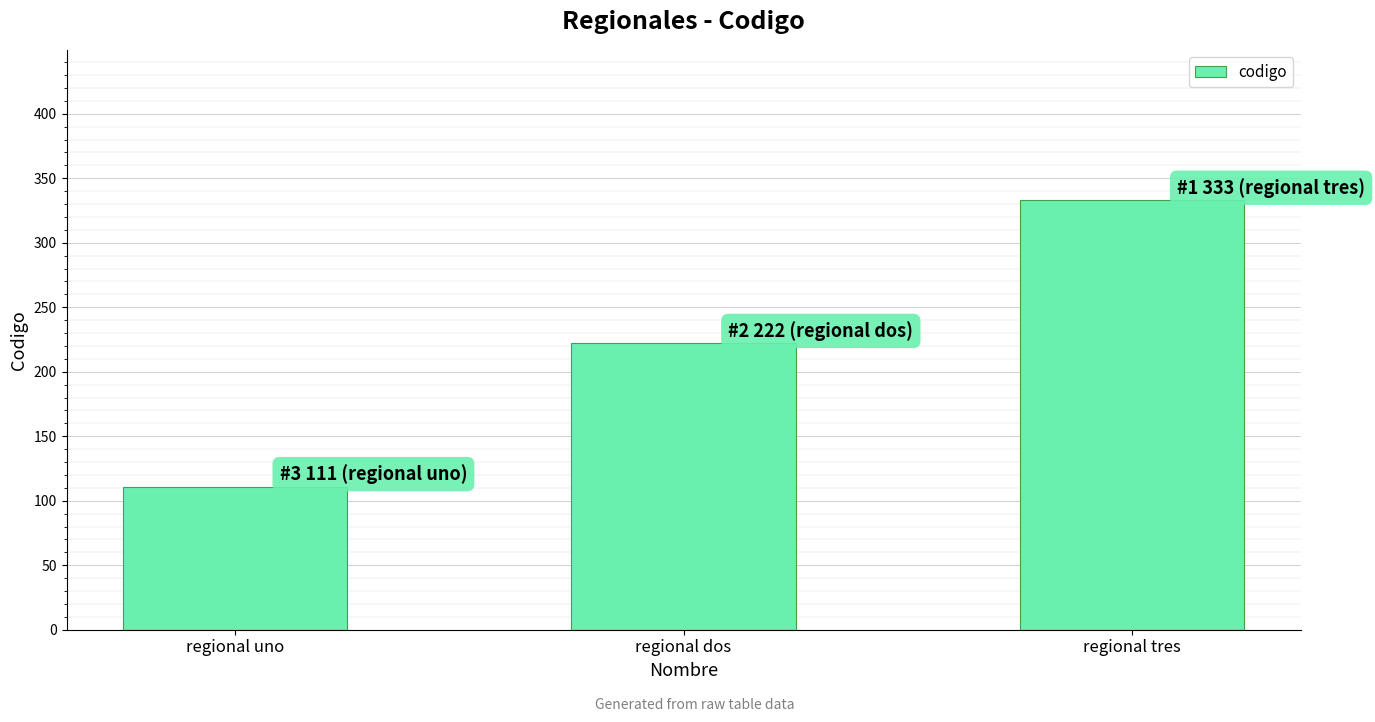

The value at regional dos is 77. True or false?

False